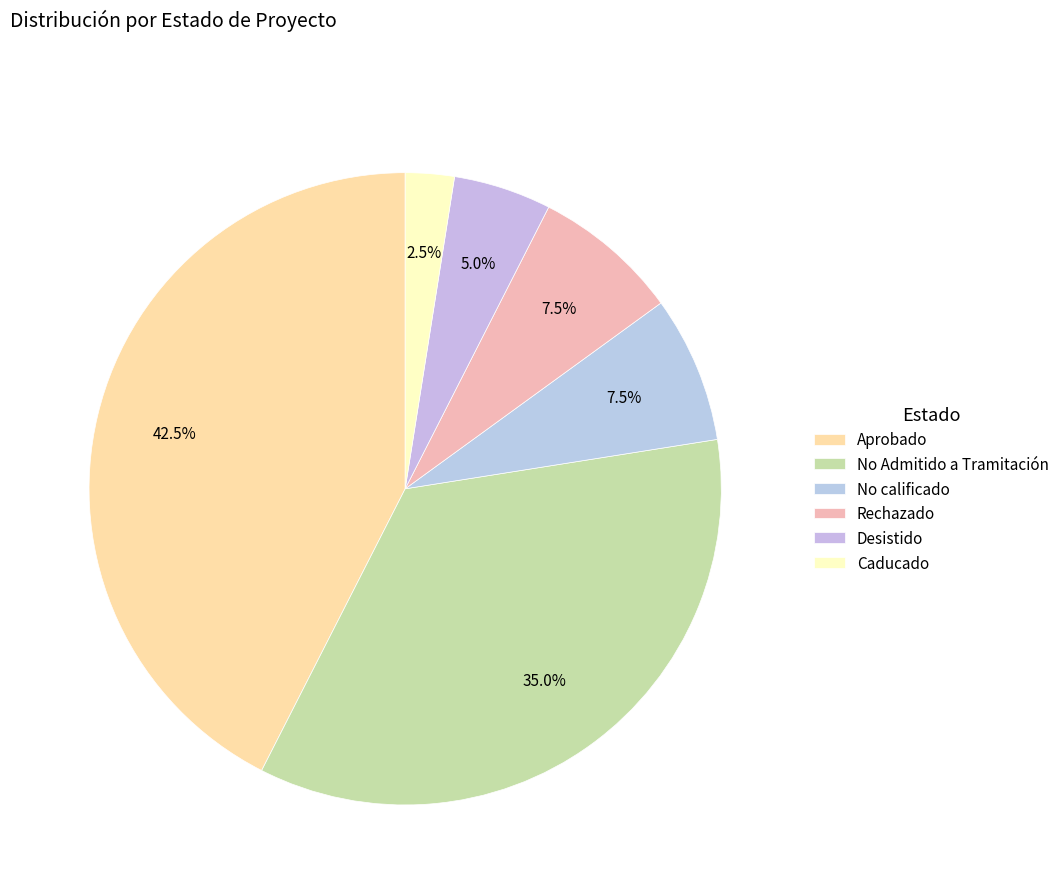

How many slices are in this pie chart?

6